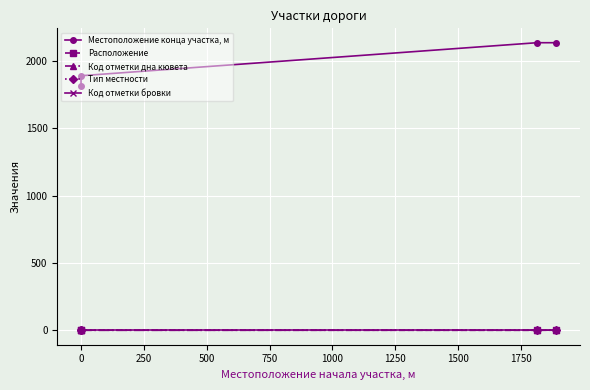

The value of Код отметки дна кювета at 0 is 0. True or false?

False